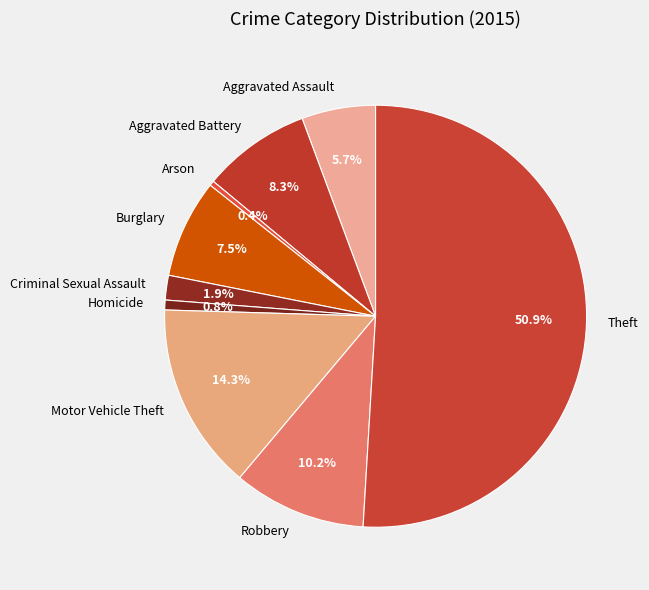

Which slice represents more than half of the pie?

Theft